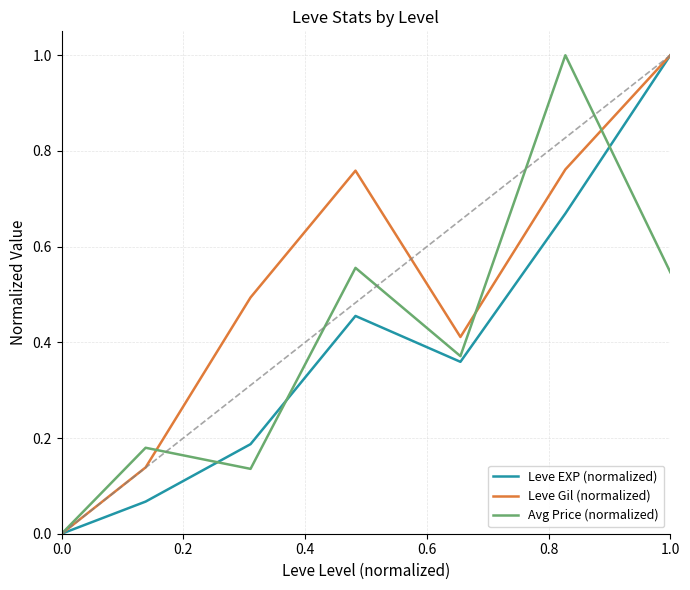

What is the highest value of the Leve Gil (normalized) series?

1.0